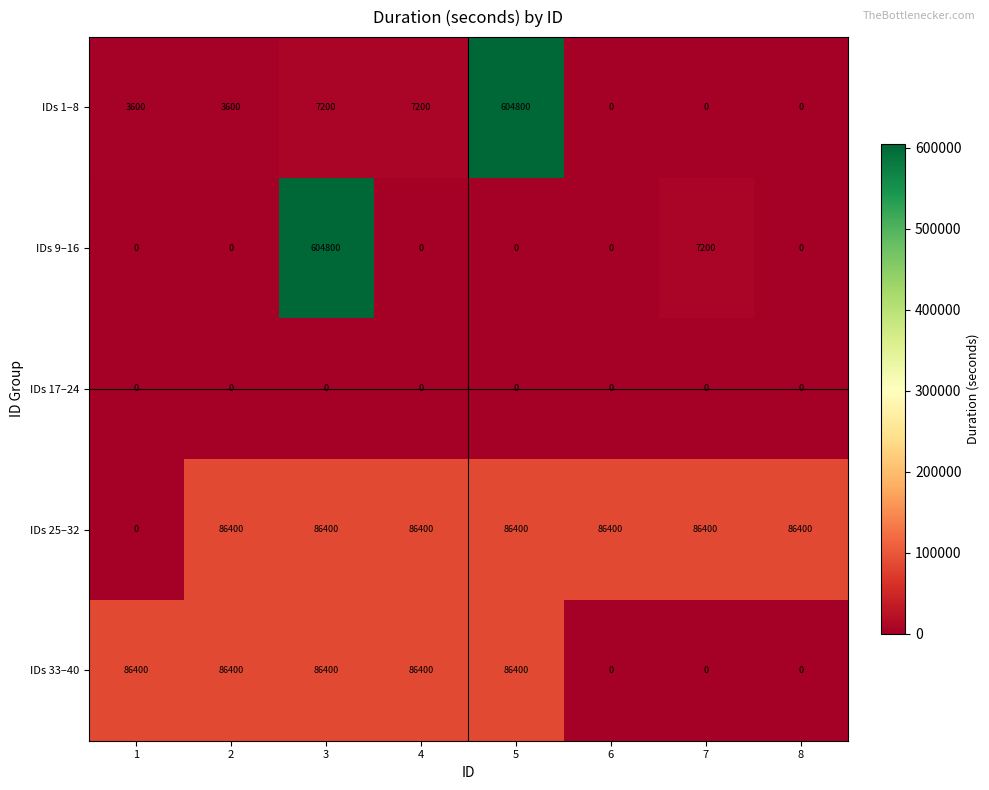

What is the sum of all IDs 33–40 values?

432000